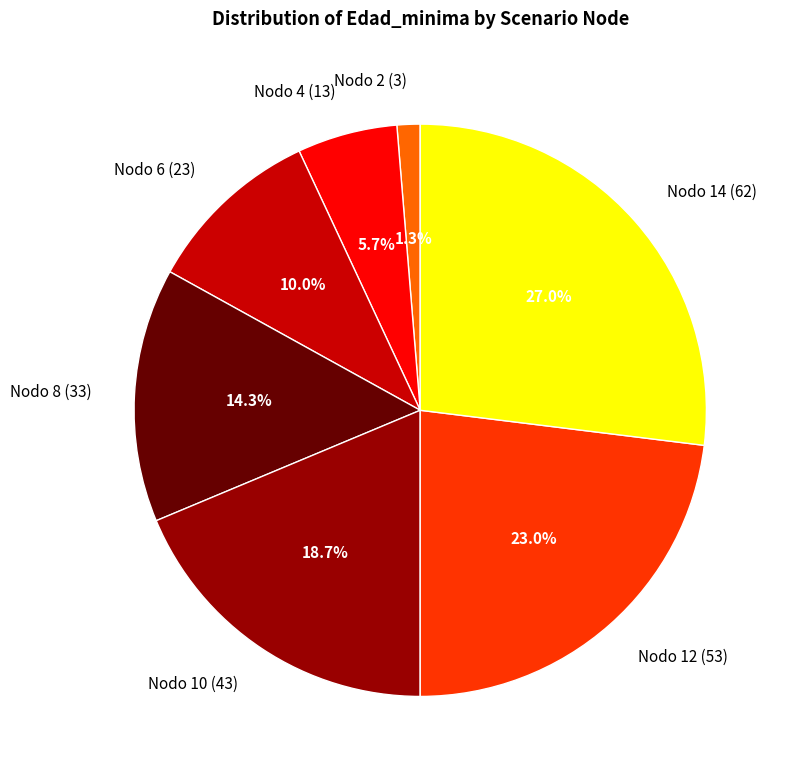

Approximately how many times larger is the value at Nodo 12 (53) compared to Nodo 10 (43)?

1.2